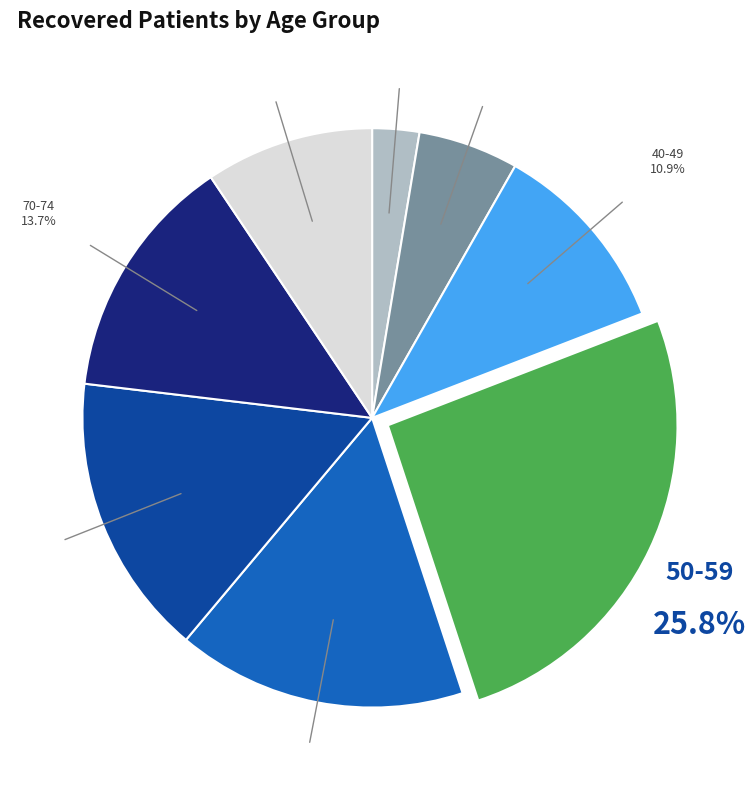

How many segments does this pie chart have?

8